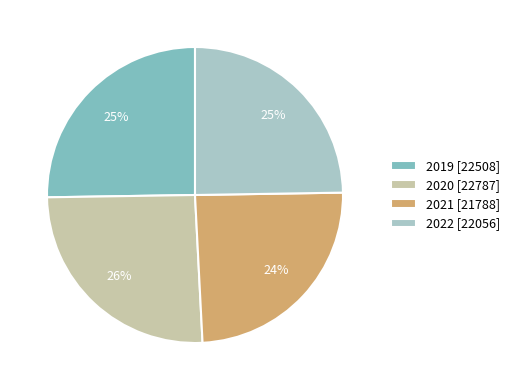

Do 2019 and 2020 together represent more than half of the pie?

Yes